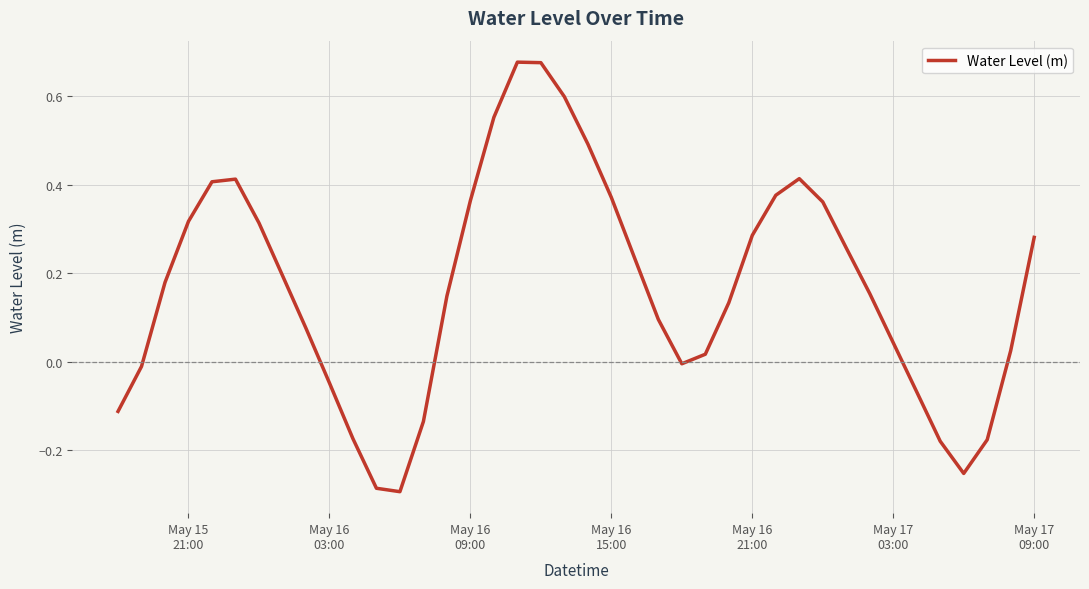

Does the chart display data point markers on the line(s)?

No